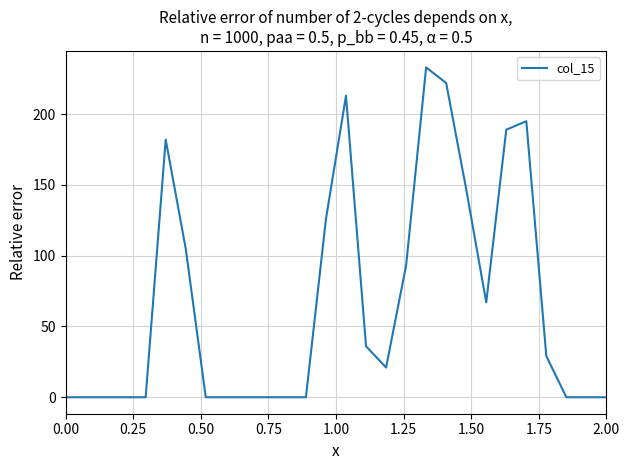

What is the maximum value shown in the chart?

233